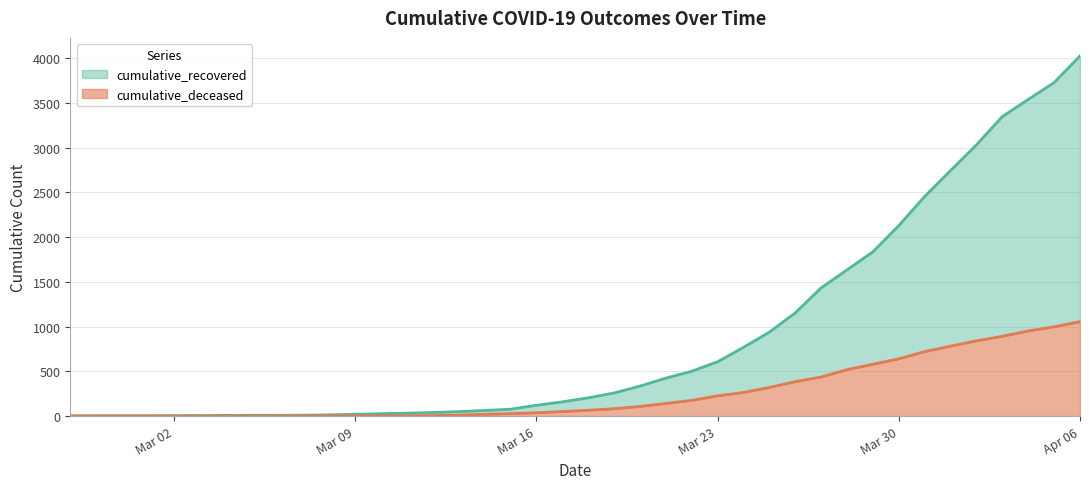

At which category is the sum across all series the highest?

Apr 06